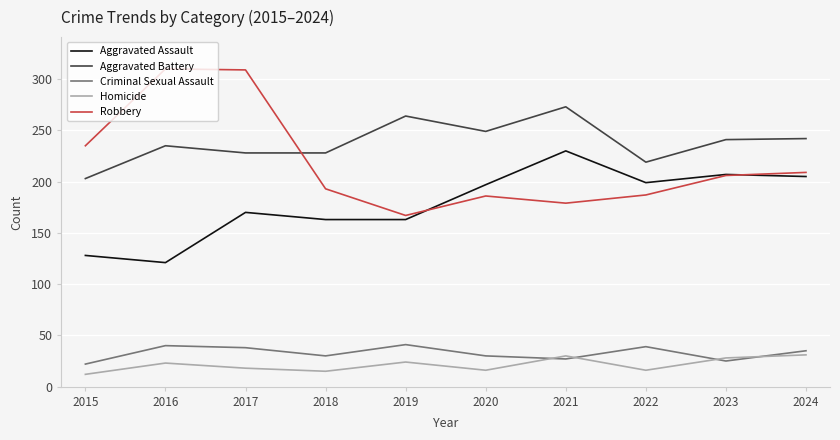

True or false: Aggravated Assault and Homicide intersect in this chart.

False